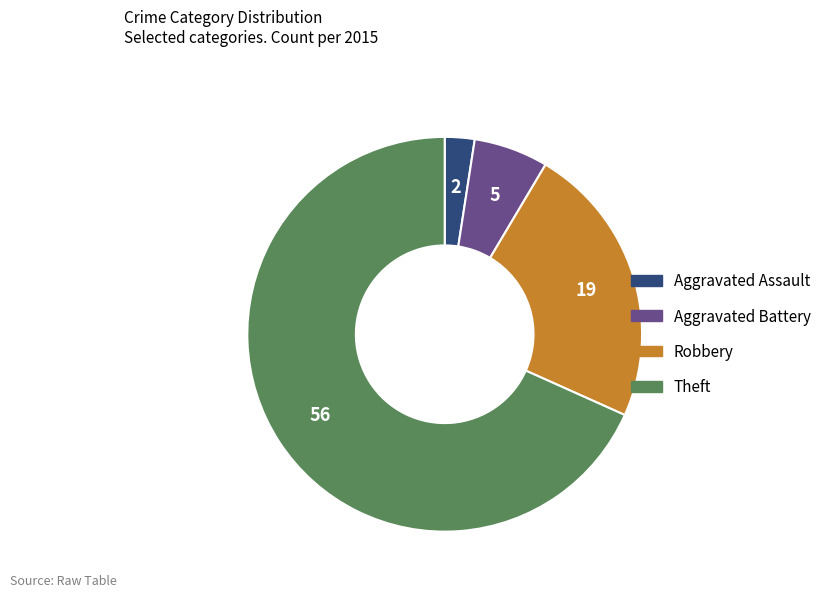

Is the sum of Theft and Aggravated Assault greater than half?

Yes